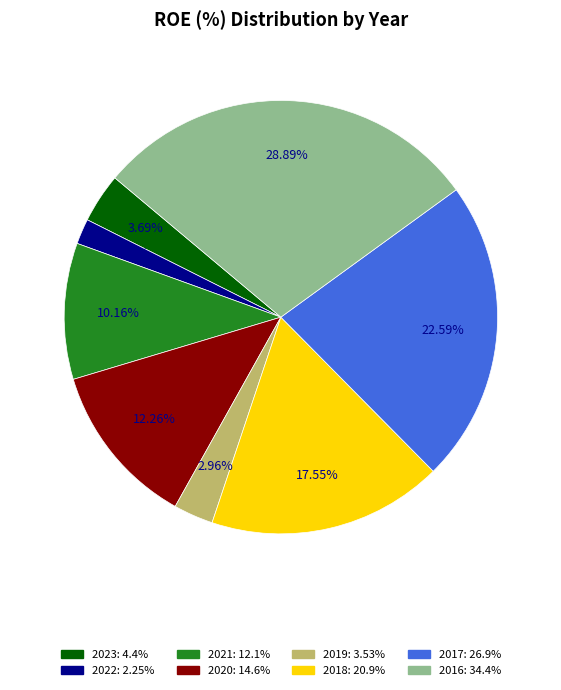

To the nearest percent, what percentage of the pie is 2021?

10%